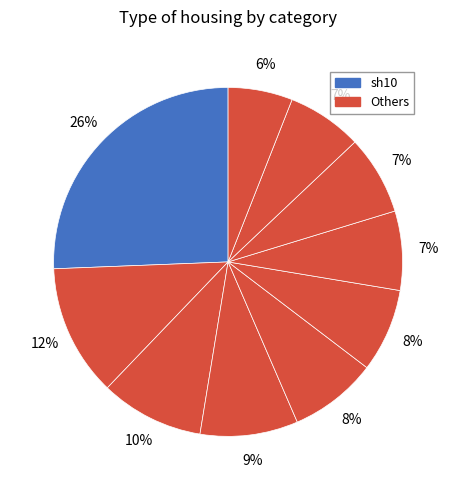

How many slices are in this pie chart?

10